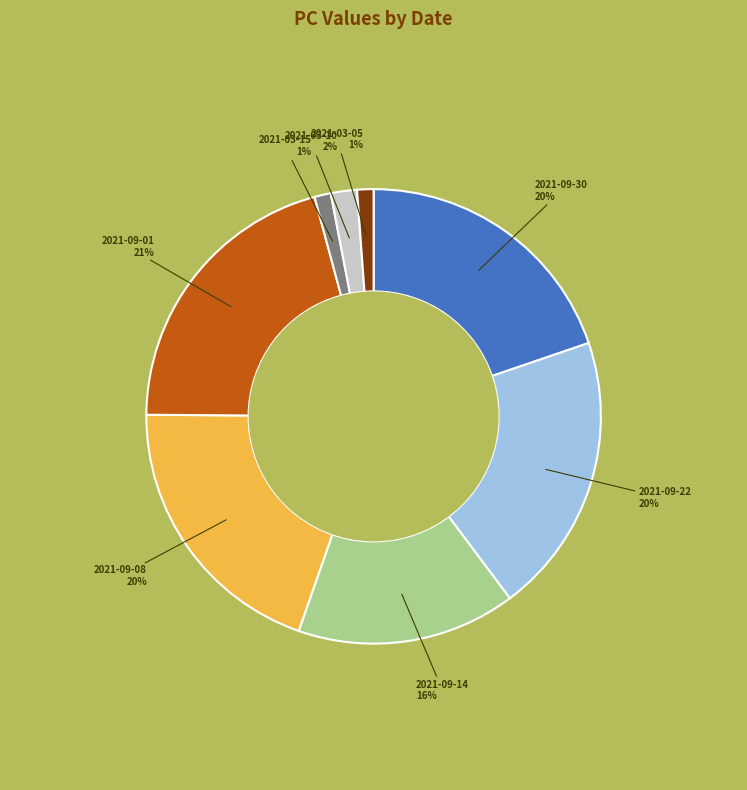

Is the sum of 2021-09-14 and 2021-09-30 greater than half?

No